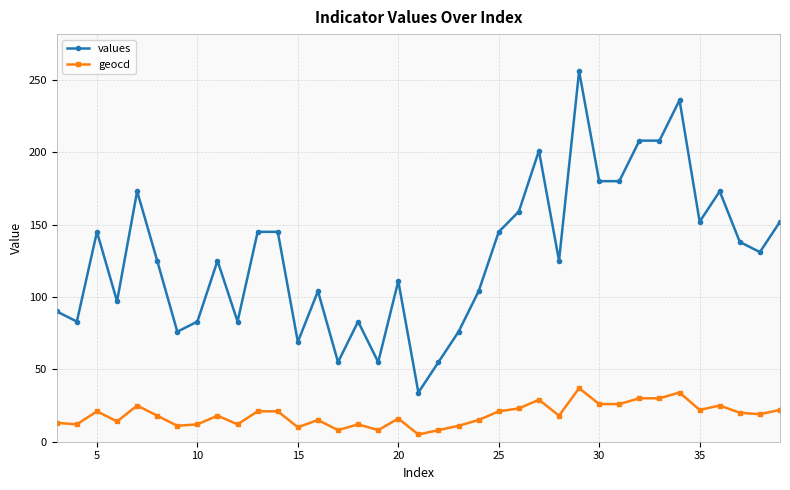

What is the lowest value of the values series?

34